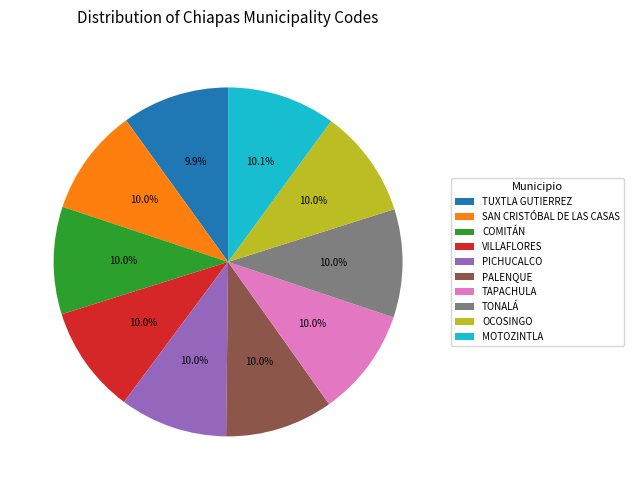

Combined, do MOTOZINTLA and TAPACHULA account for over 50%?

No